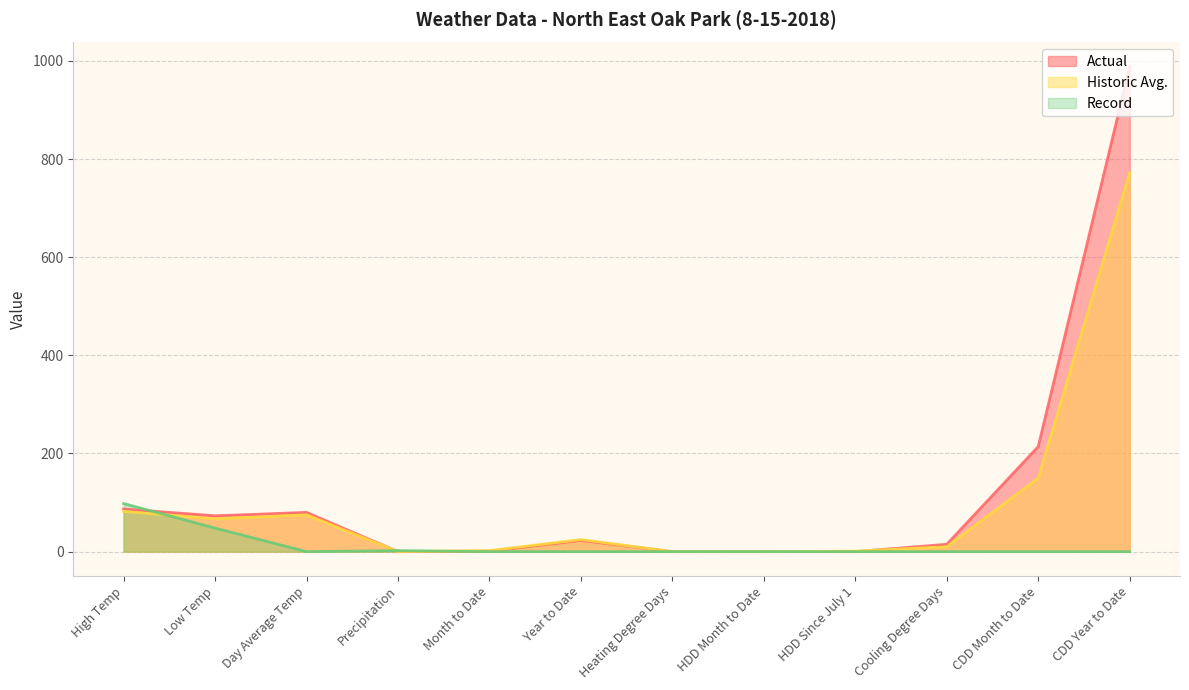

Which category has the highest value across all series?

CDD Year to Date